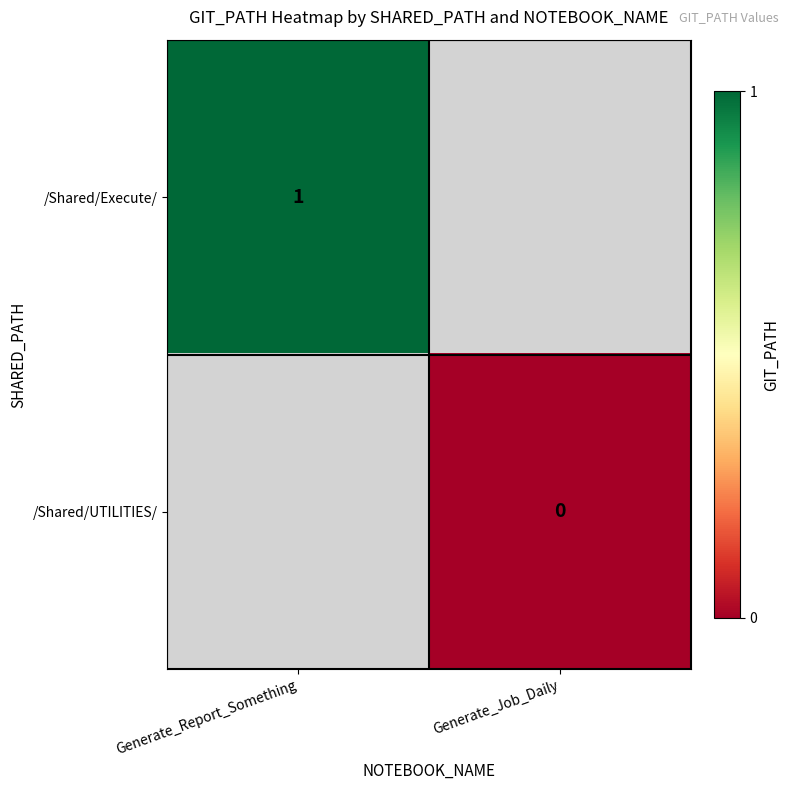

True or false: /Shared/Execute/ has a value of 1 at Generate_Report_Something.

True